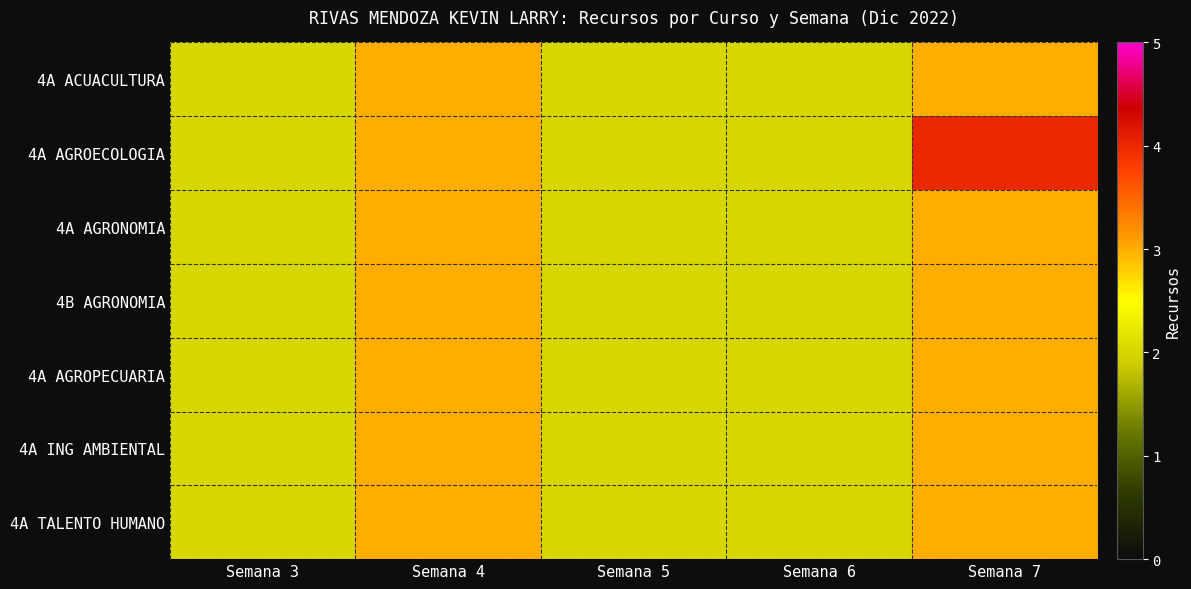

Reading left to right, extract all data points from this chart.

4A ACUACULTURA: Semana 3=2	Semana 4=3	Semana 5=2	Semana 6=2	Semana 7=3
4A AGROECOLOGIA: Semana 3=2	Semana 4=3	Semana 5=2	Semana 6=2	Semana 7=4
4A AGRONOMIA: Semana 3=2	Semana 4=3	Semana 5=2	Semana 6=2	Semana 7=3
4B AGRONOMIA: Semana 3=2	Semana 4=3	Semana 5=2	Semana 6=2	Semana 7=3
4A AGROPECUARIA: Semana 3=2	Semana 4=3	Semana 5=2	Semana 6=2	Semana 7=3
4A ING AMBIENTAL: Semana 3=2	Semana 4=3	Semana 5=2	Semana 6=2	Semana 7=3
4A TALENTO HUMANO: Semana 3=2	Semana 4=3	Semana 5=2	Semana 6=2	Semana 7=3